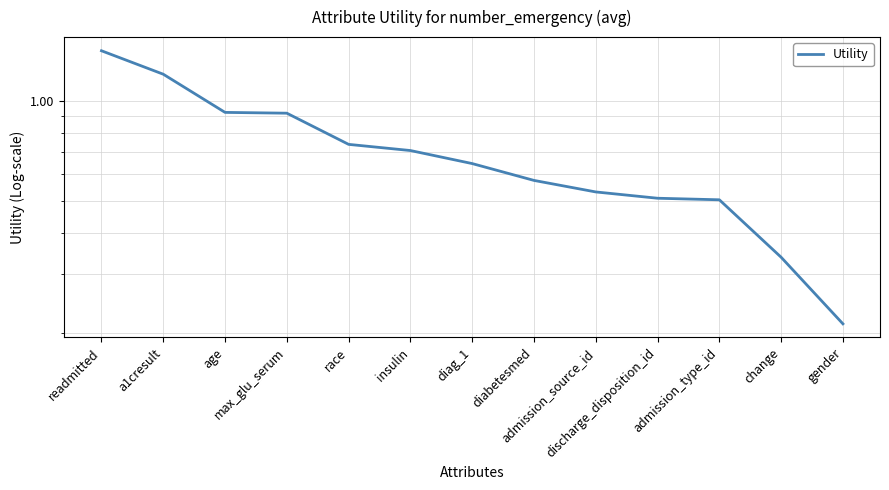

How many series are shown in this chart?

1